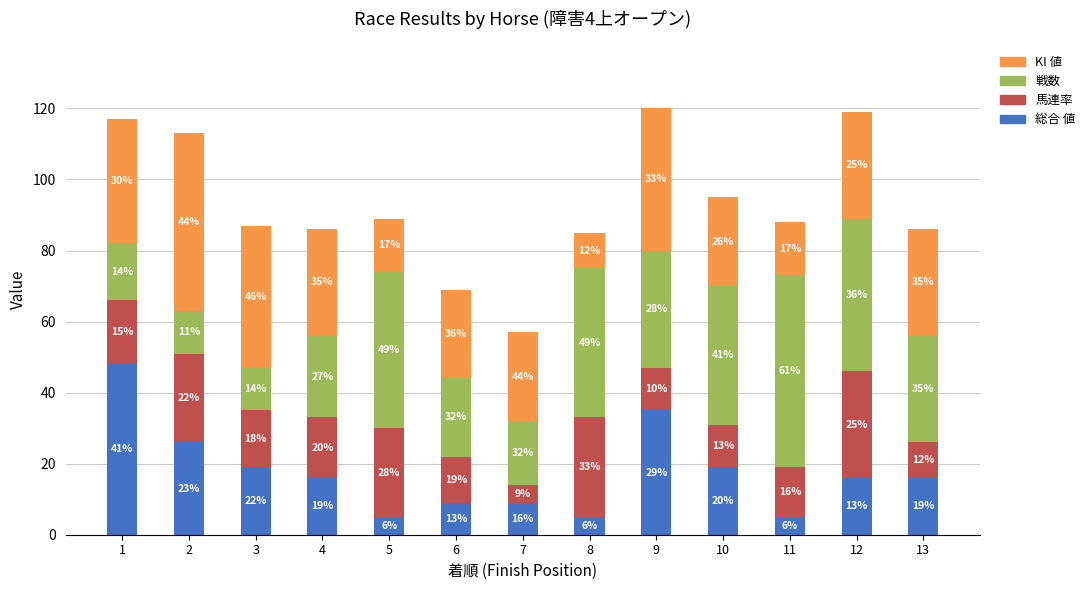

What is the maximum value for 総合 値?

48